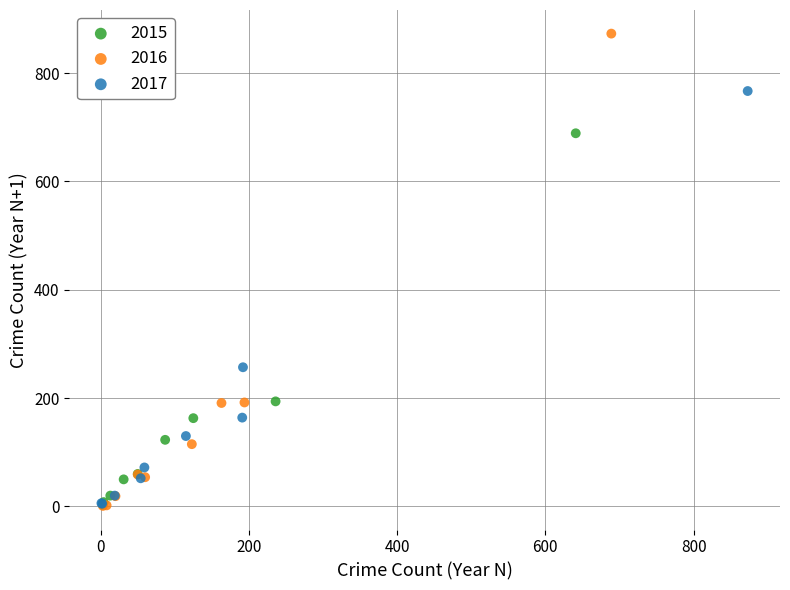

Which series reaches the maximum Y coordinate?

2016